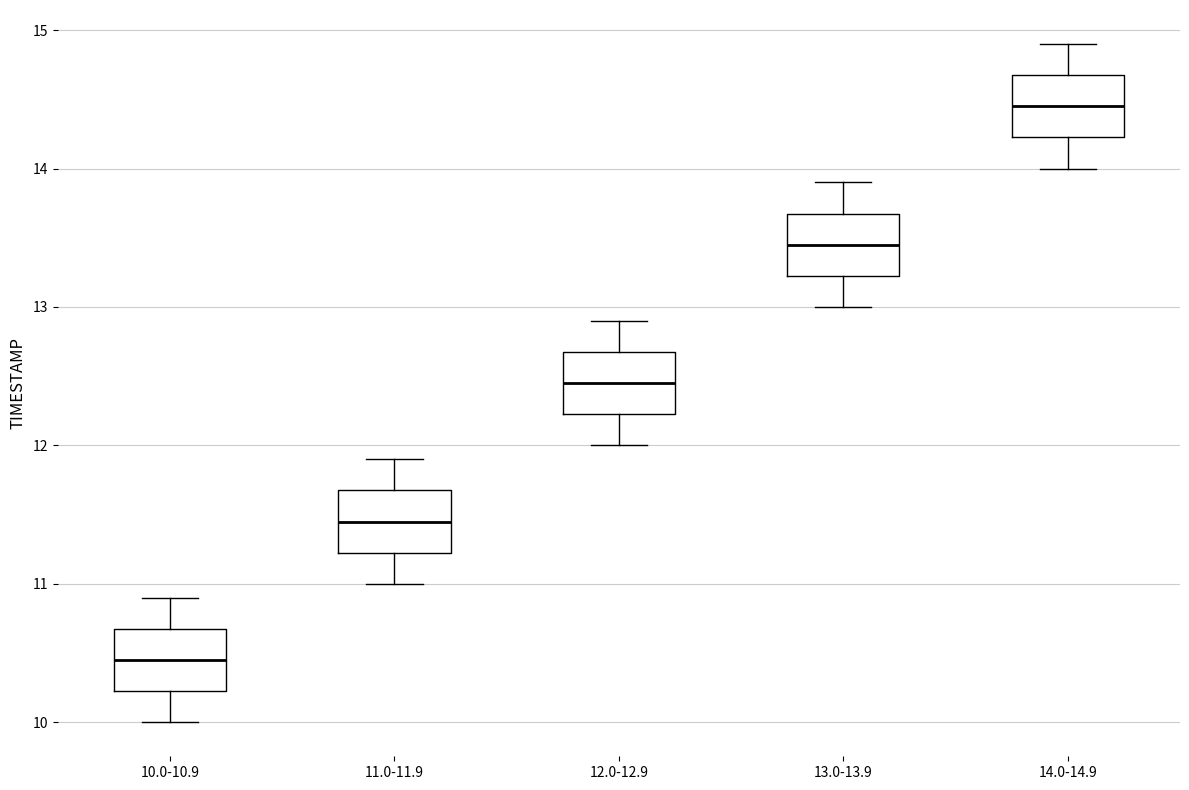

Reading left to right, read every box against the y-axis: the position of its median line, the range the box covers, and the ends of its whiskers. The values are not printed on the chart, so give them approximately, as read against the axis.

10.0-10.9: median 10.5, box 10.2 to 10.7, whiskers 10.0 to 10.9
11.0-11.9: median 11.5, box 11.2 to 11.7, whiskers 11.0 to 11.9
12.0-12.9: median 12.5, box 12.2 to 12.7, whiskers 12.0 to 12.9
13.0-13.9: median 13.5, box 13.2 to 13.7, whiskers 13.0 to 13.9
14.0-14.9: median 14.5, box 14.2 to 14.7, whiskers 14.0 to 14.9